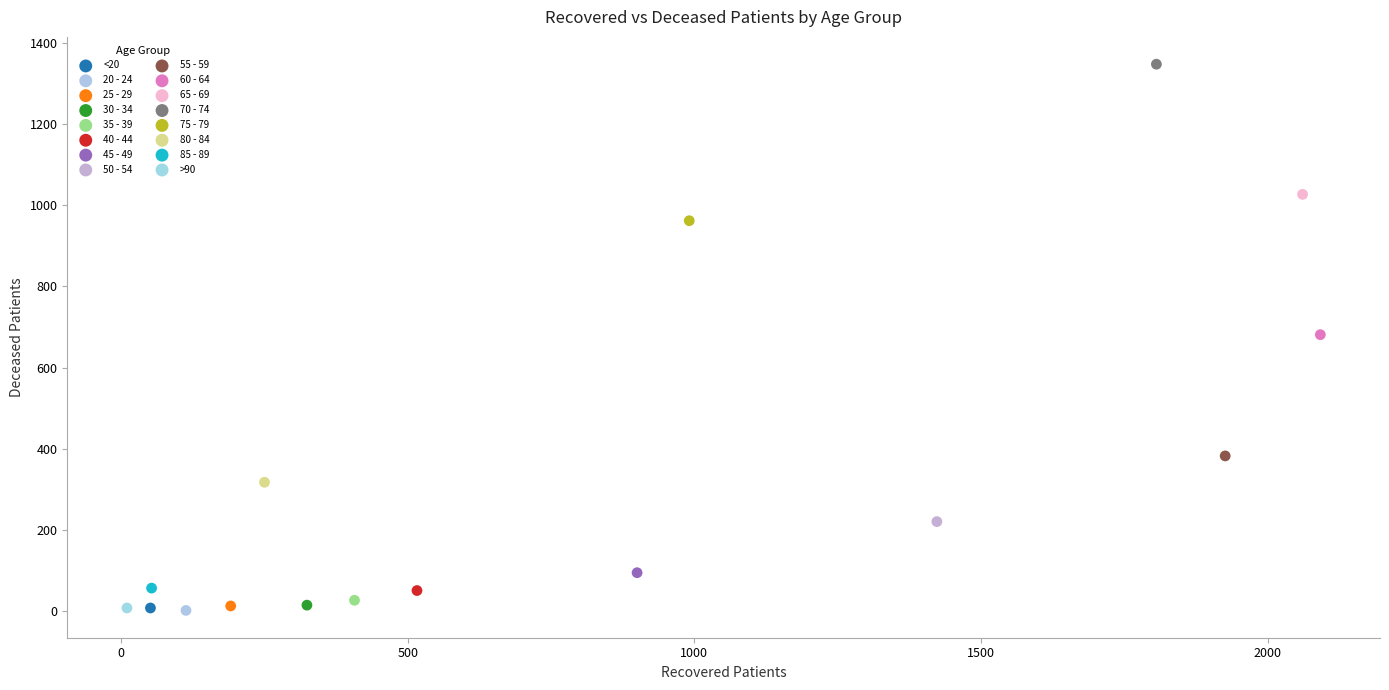

What are all the series names shown in the legend?

<20, 20 - 24, 25 - 29, 30 - 34, 35 - 39, 40 - 44, 45 - 49, 50 - 54, 55 - 59, 60 - 64, 65 - 69, 70 - 74, 75 - 79, 80 - 84, 85 - 89, >90